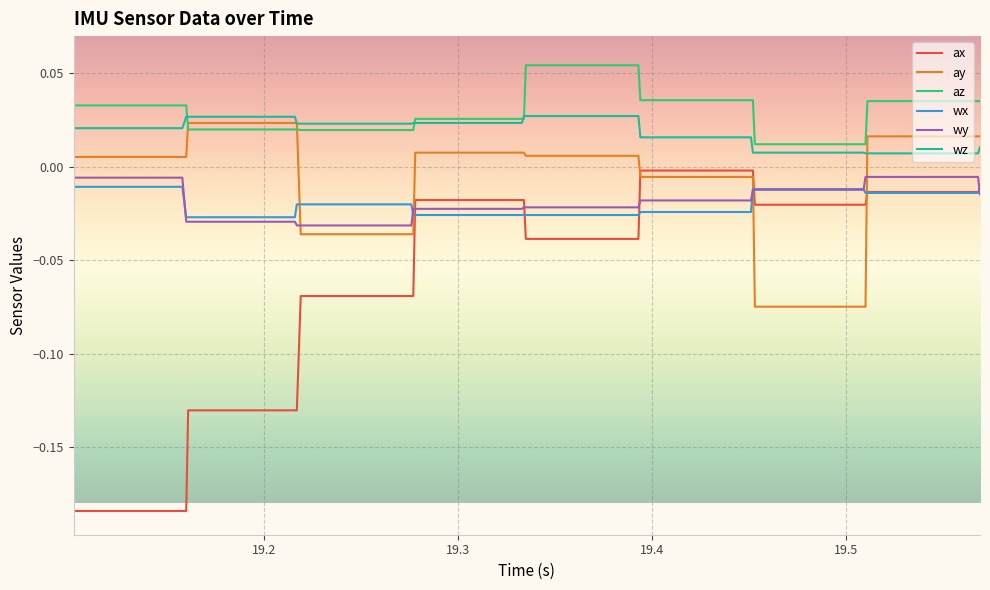

Which series has the widest spread of values?

ax